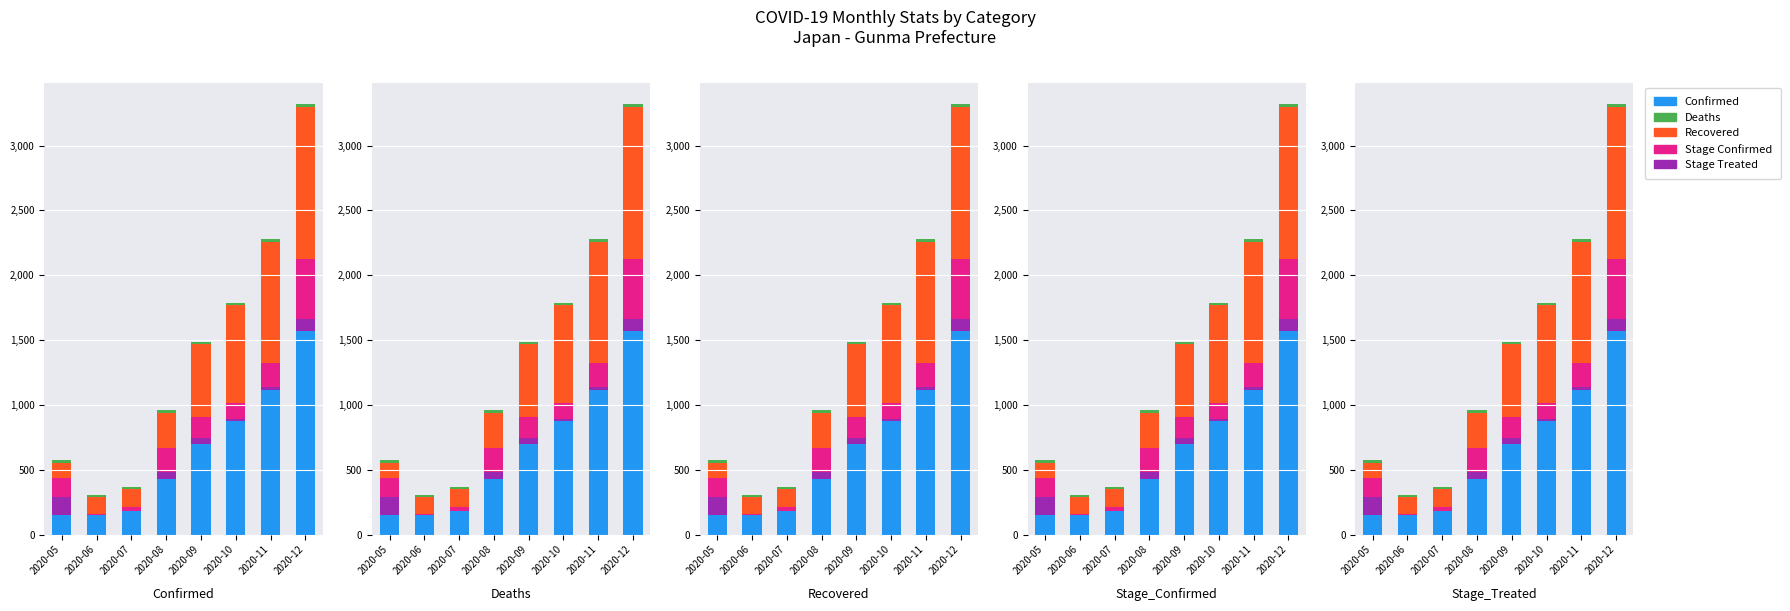

Is it true that Stage Treated equals 19 at 2020-10?

True